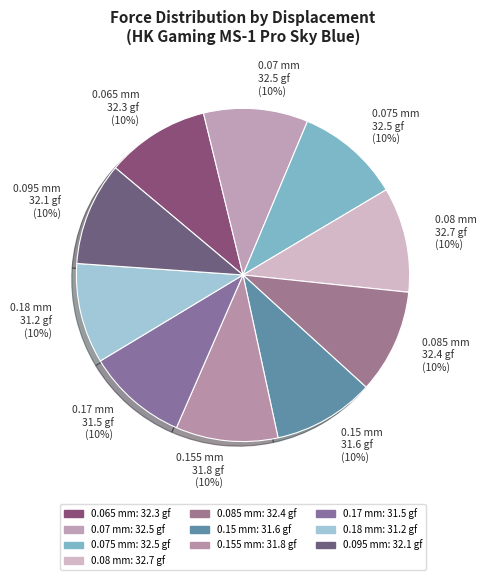

The 0.065 mm slice represents 25% of the pie. True or false?

False